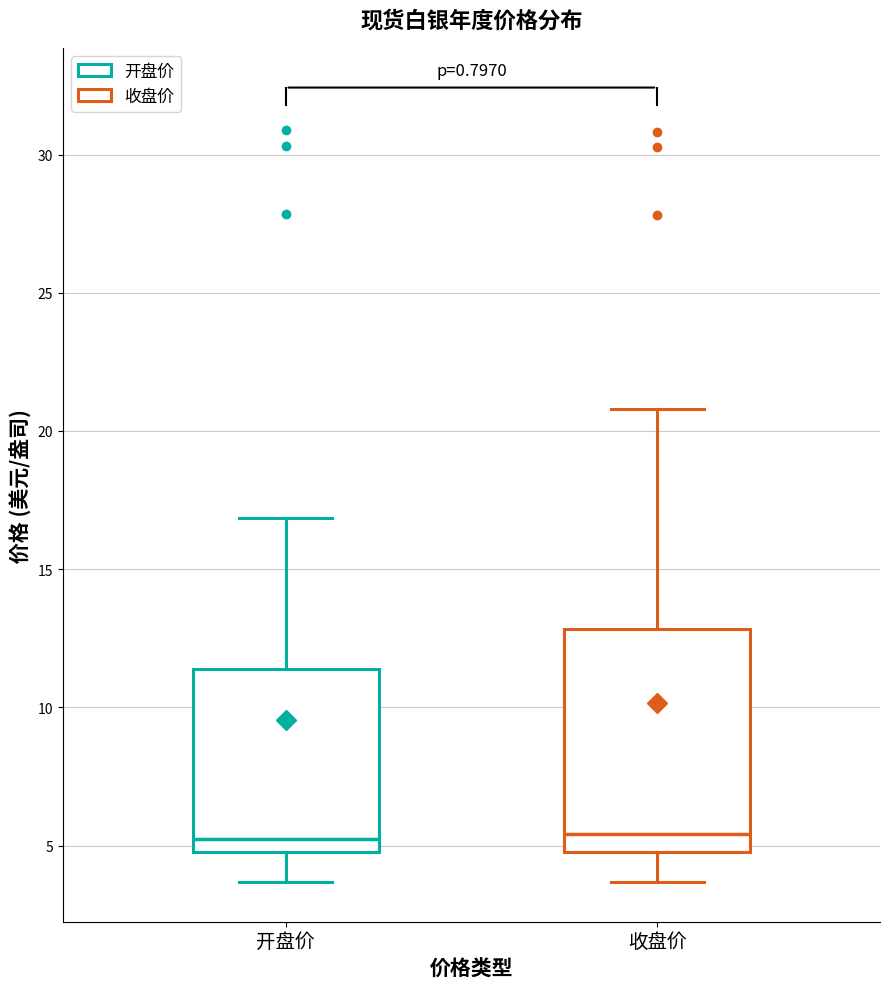

Reading left to right, transcribe this box plot: for each box, give where its median line is, the range the box spans, and where its two whiskers end, as read against the y-axis. The values are not printed on the chart, so give them approximately, as read against the axis.

开盘价: median 5.5, box 5.0 to 11.5, whiskers 3.5 to 17.0
收盘价: median 5.5, box 5.0 to 13.0, whiskers 3.5 to 21.0